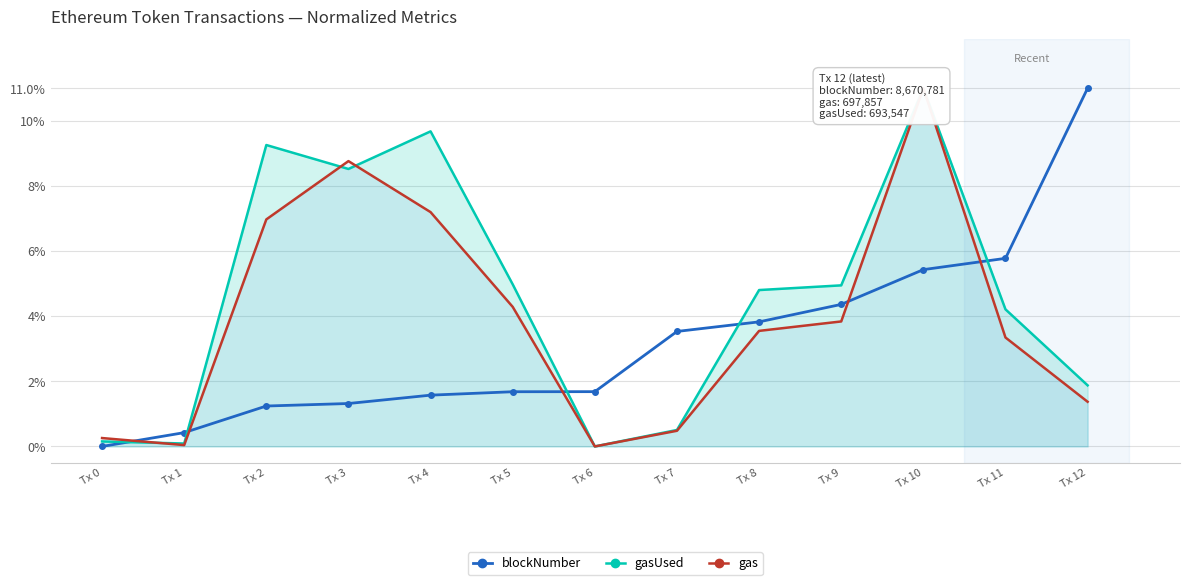

Is the value of gas at Tx 8 greater than the value of gasUsed at Tx 9?

No